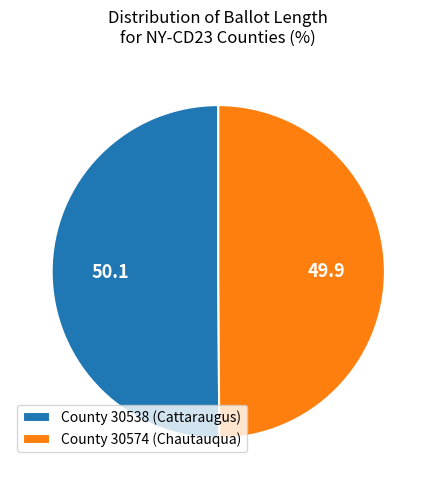

Is it true that County 30574 (Chautauqua) is 55% of the pie?

False